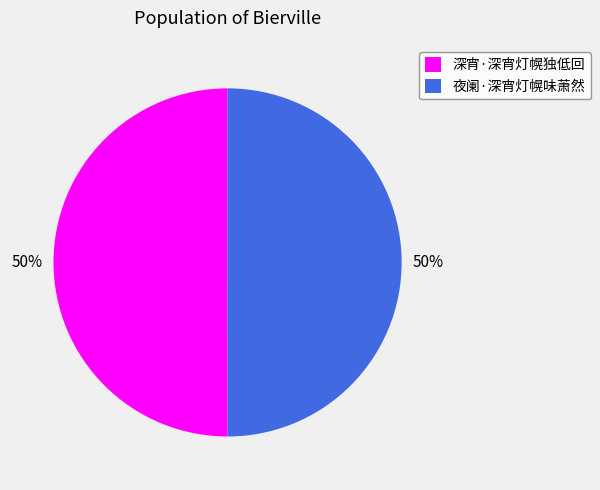

To the nearest percent, what is the combined percentage of 夜阑·深宵灯幌味萧然 and 深宵·深宵灯幌独低回?

100%